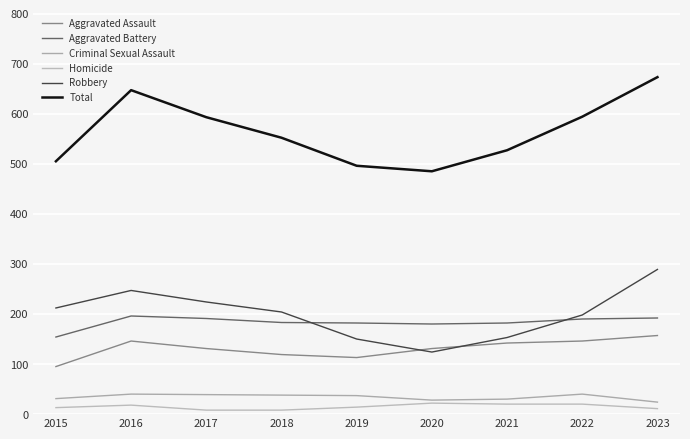

Which series changed the most between 2020 and 2023?

Total